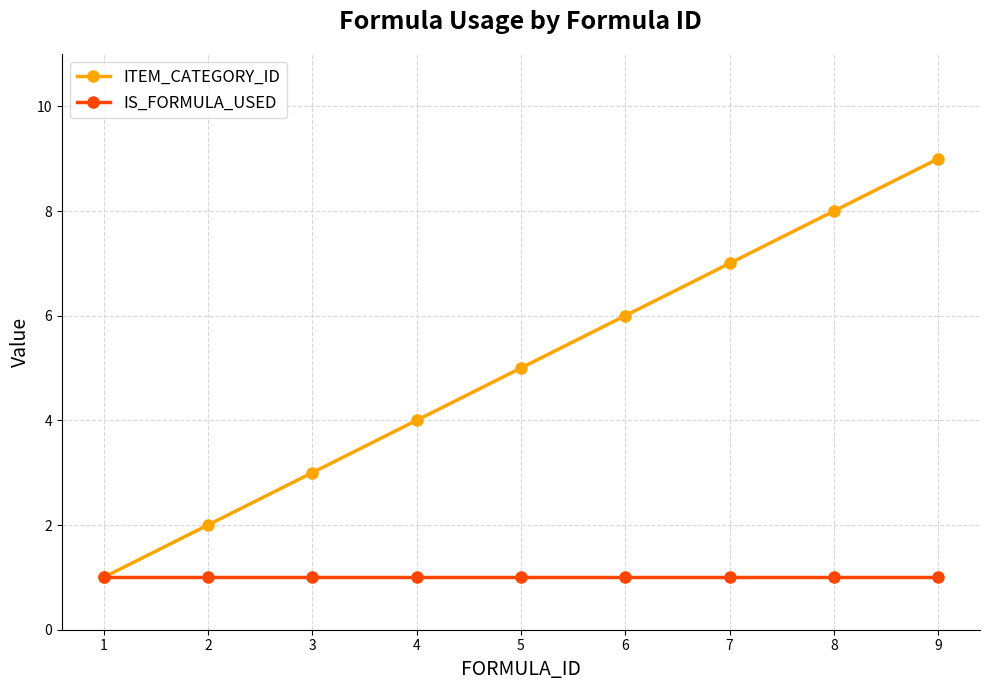

Does the chart display data point markers on the line(s)?

Yes